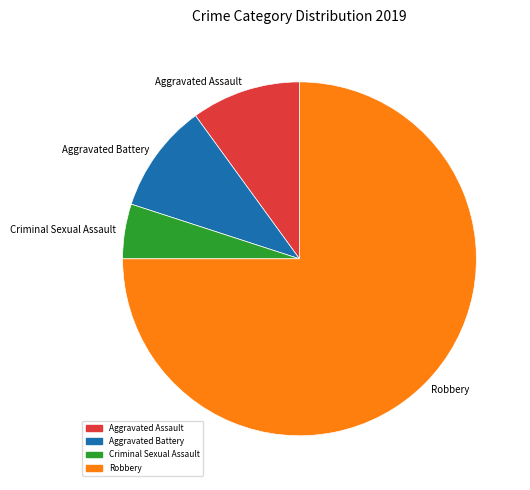

The Aggravated Assault slice represents 17% of the pie. True or false?

False